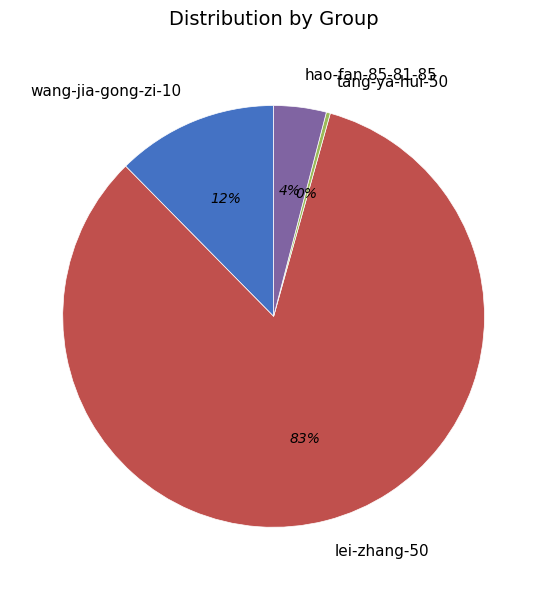

True or false: wang-jia-gong-zi-10 accounts for 12% of the total.

True